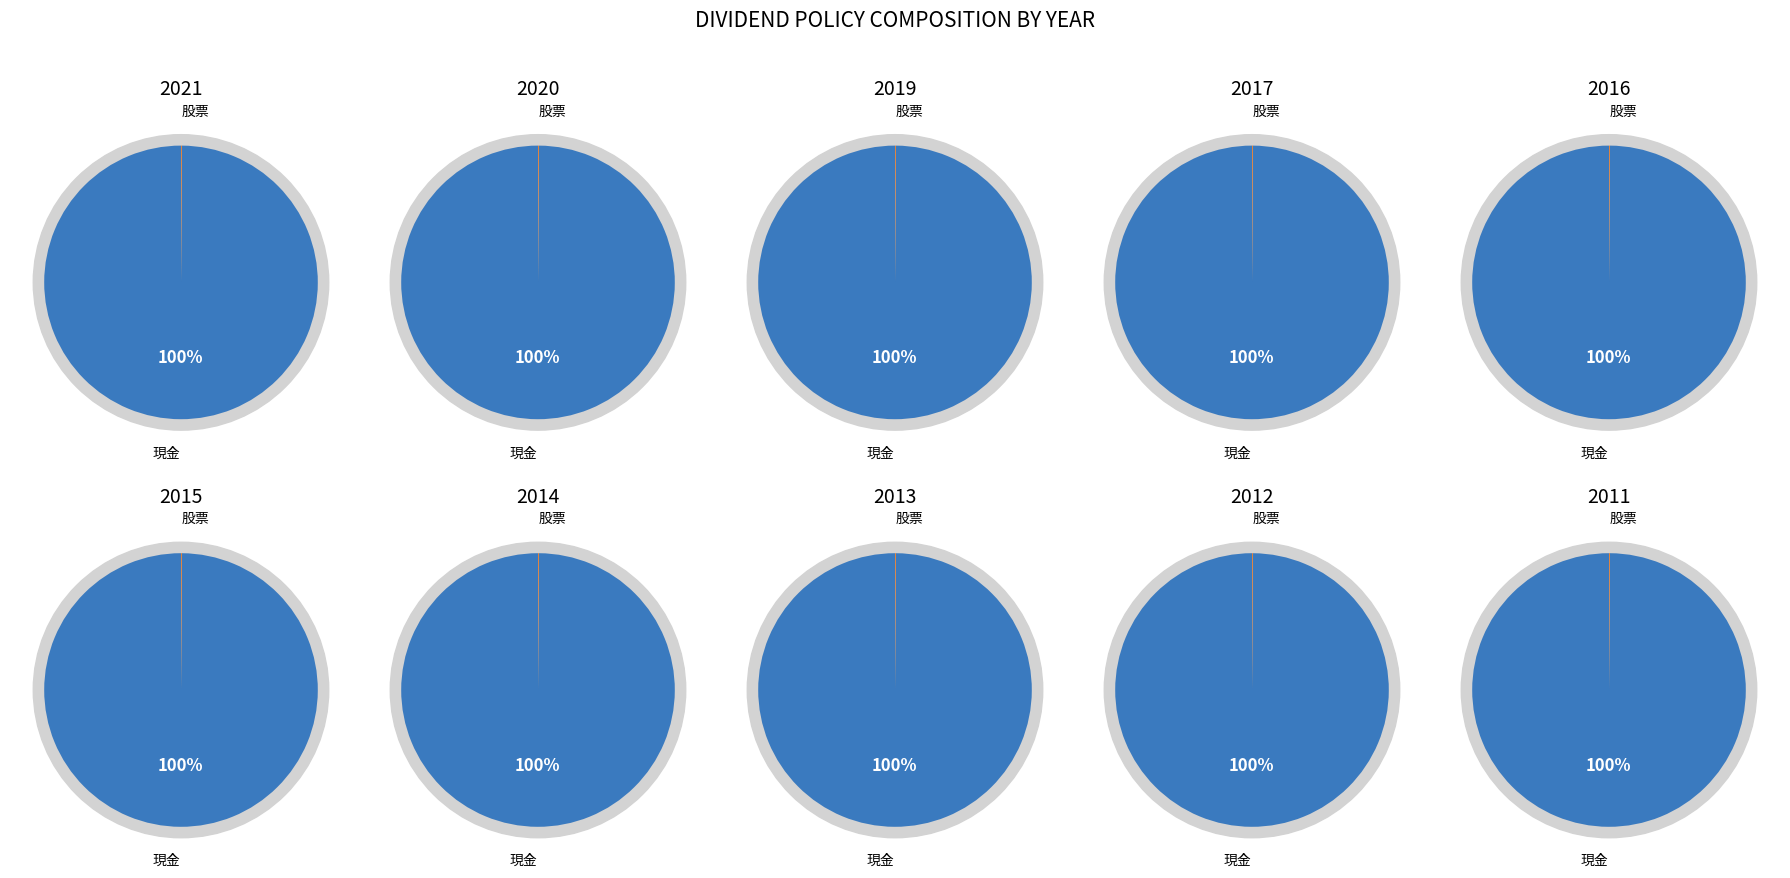

Do 4 and 9 together represent more than half of the pie?

No